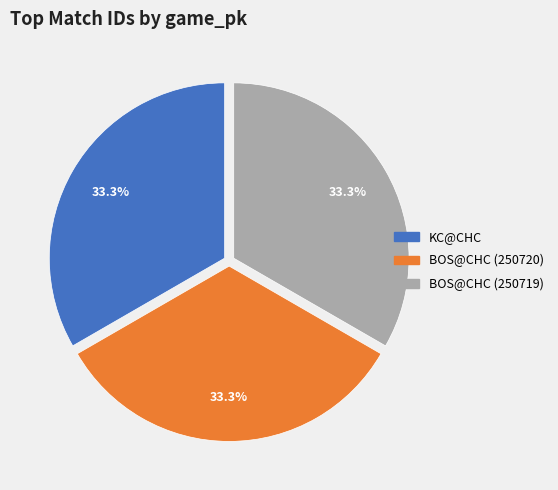

What percentage is the BOS@CHC (250719) slice, to the nearest percent?

33%